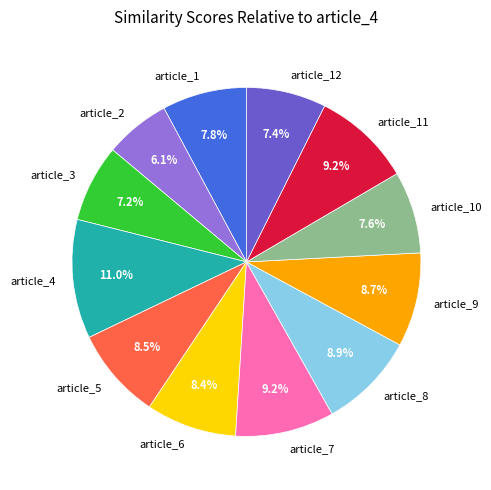

What is the largest slice in the pie chart?

article_4